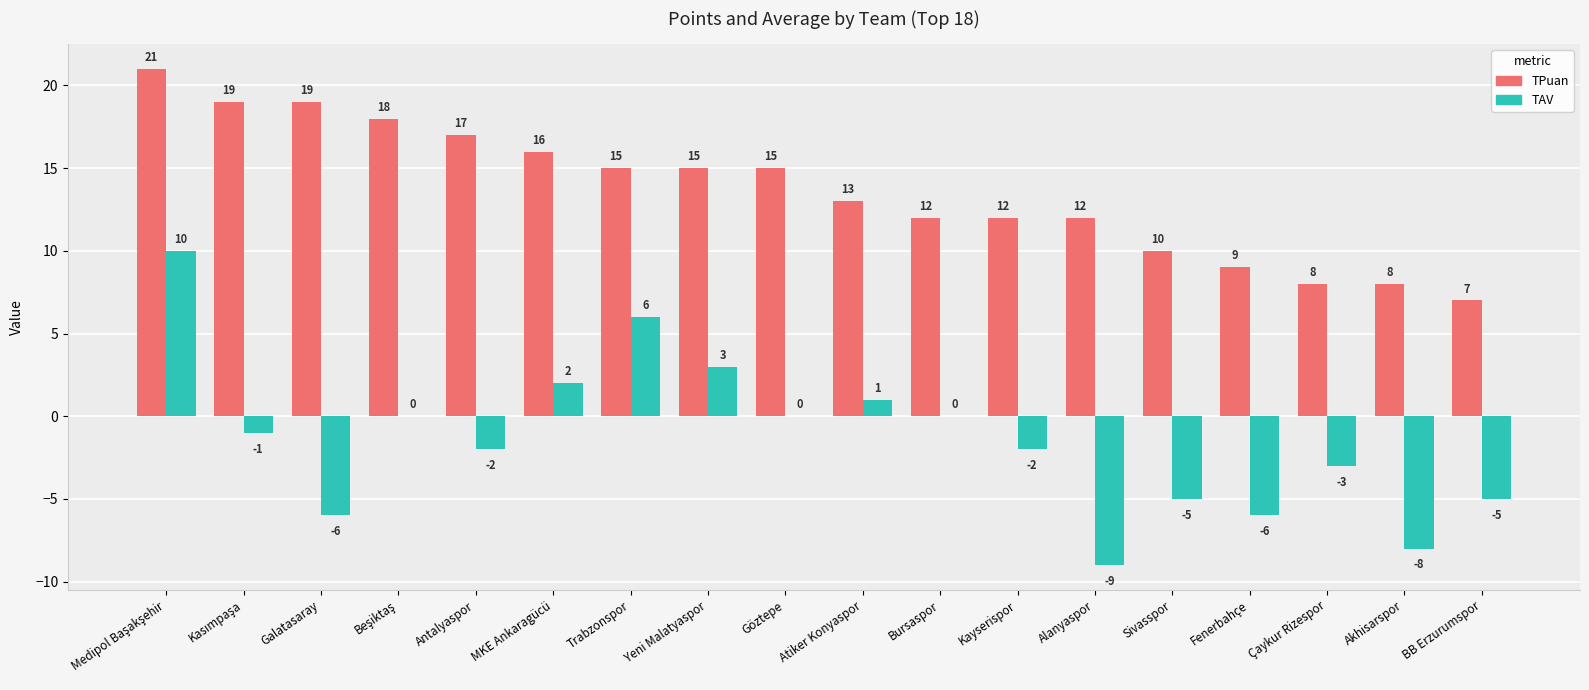

What value does the TPuan series have at Antalyaspor?

17